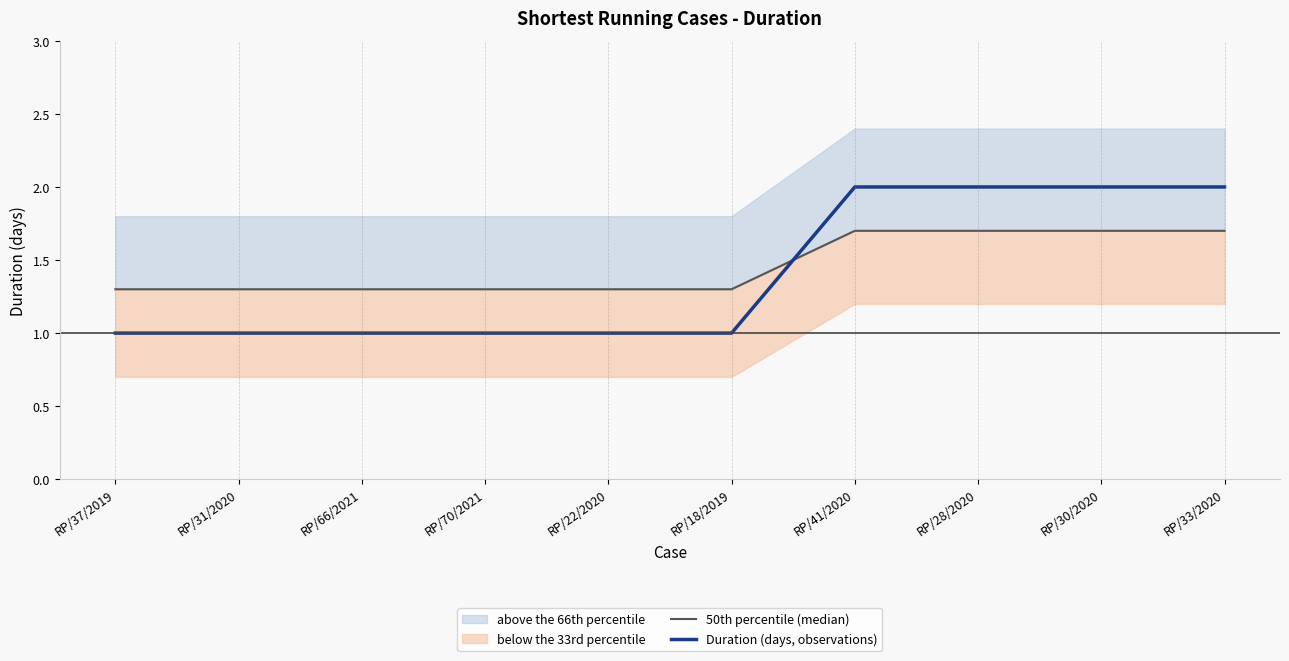

How many lines are shown in the chart?

2